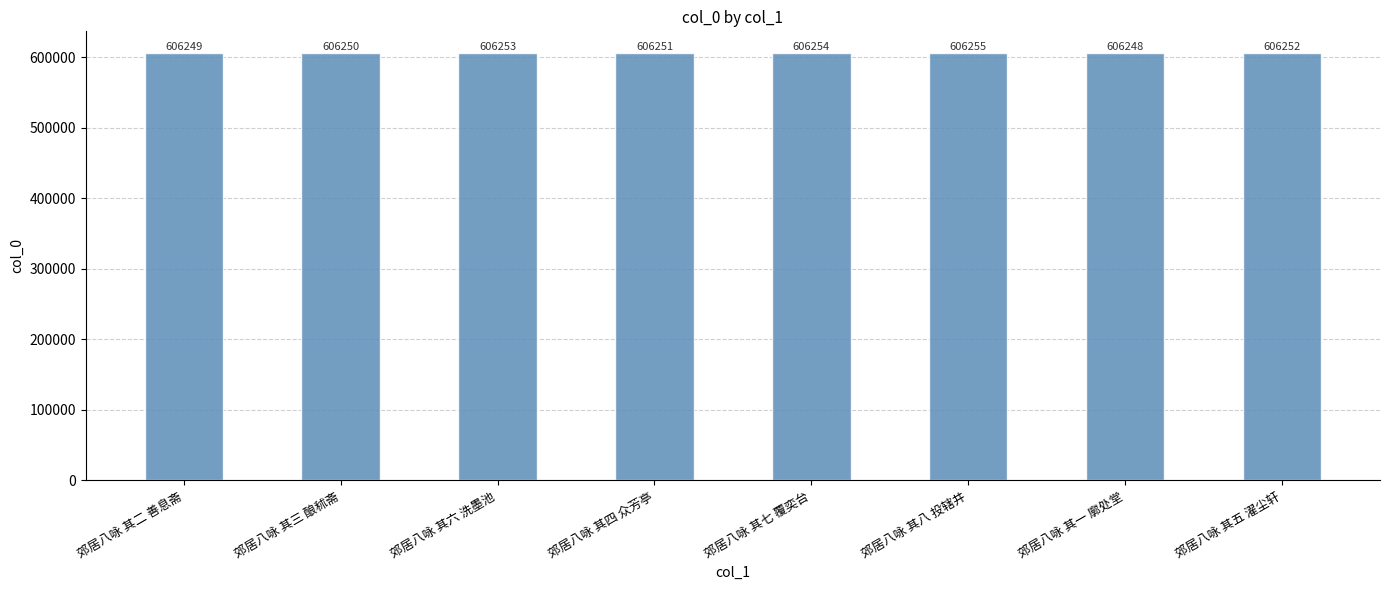

The chart shows a value of 606253 at 郊居八咏 其六 洗墨池. True or false?

True